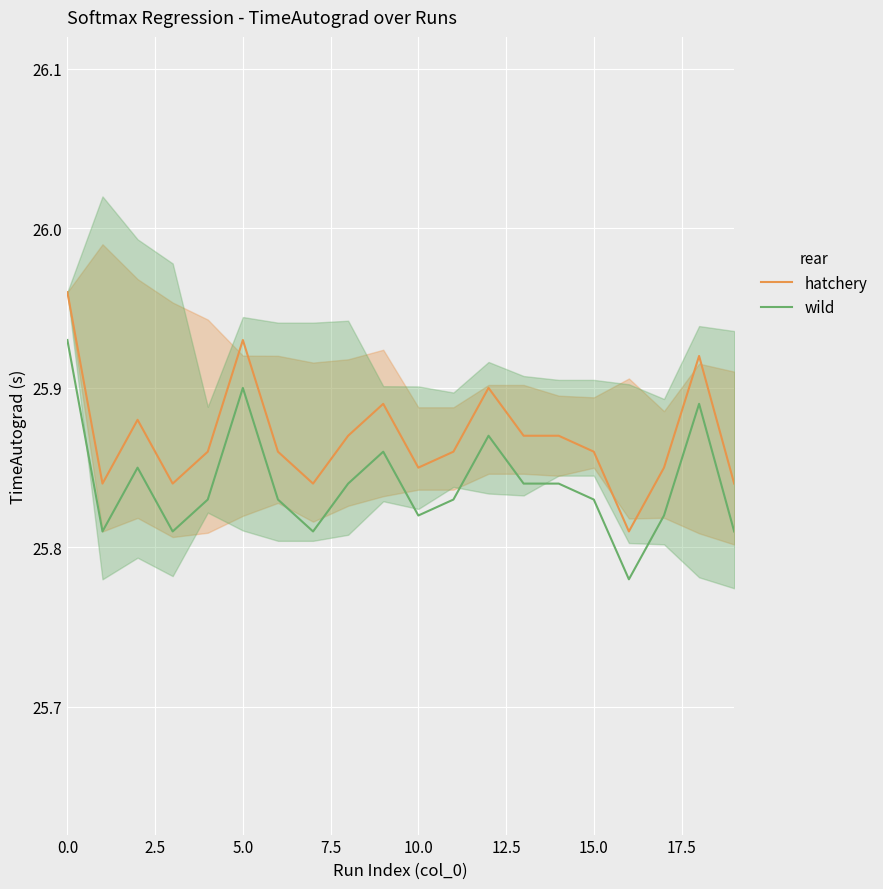

True or false: hatchery and wild intersect in this chart.

False